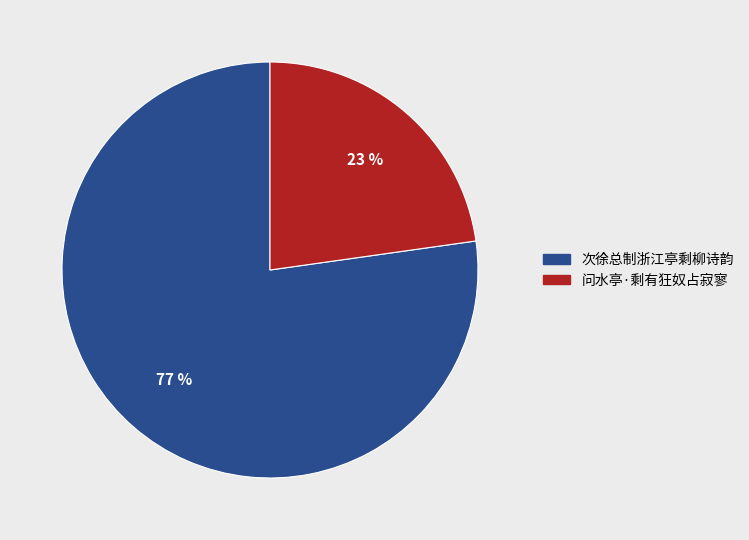

Do 次徐总制浙江亭剩柳诗韵 and 问水亭·剩有狂奴占寂寥 together represent more than half of the pie?

Yes